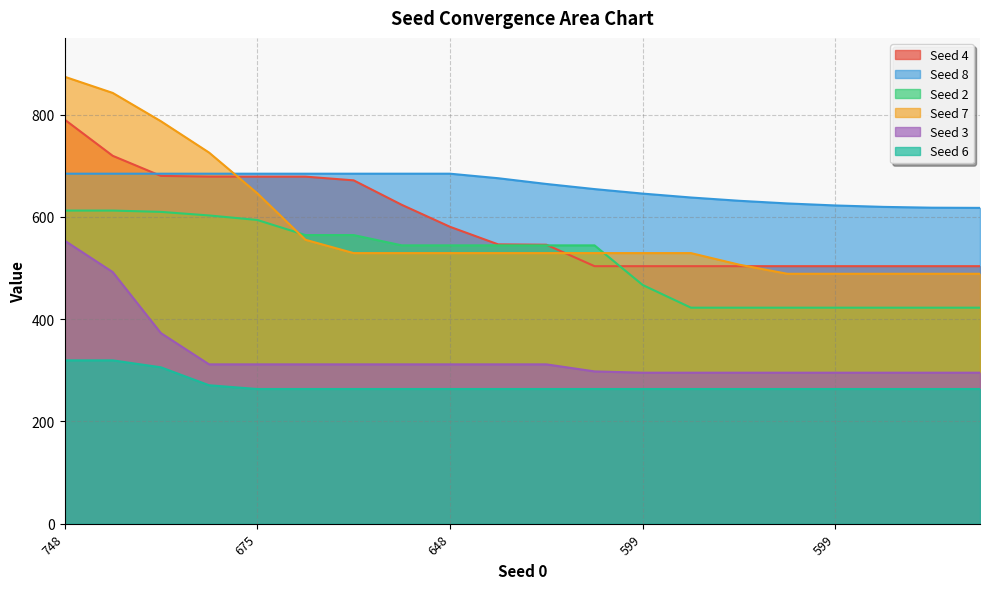

Between 17 and 9, which is larger?

9